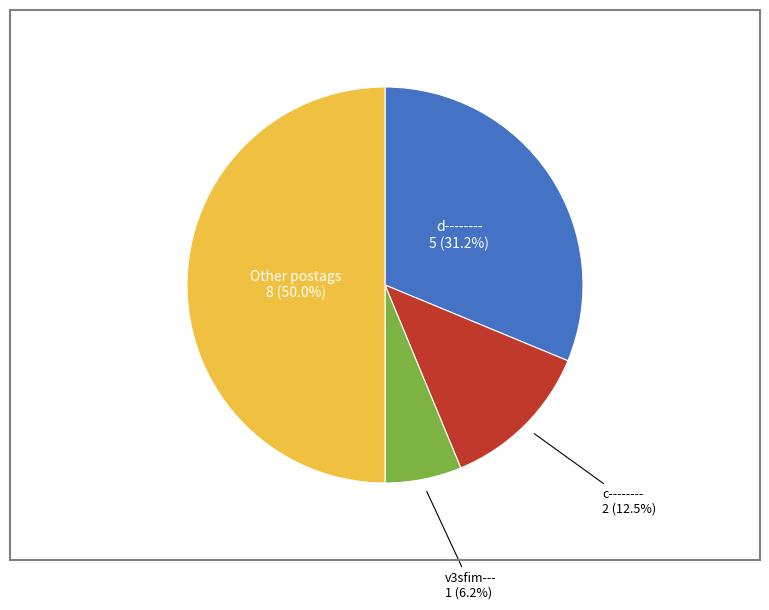

How many slices are in this pie chart?

4